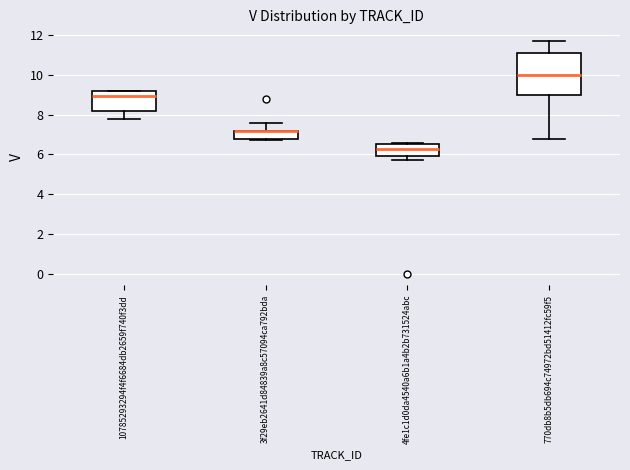

Reading left to right, read every box against the y-axis: the position of its median line, the range the box covers, and the ends of its whiskers. The values are not printed on the chart, so give them approximately, as read against the axis.

10785293294f4f6684db2659f740f3dd: median 9.0, box 8.2 to 9.2, whiskers 7.8 to 9.2
3f29eb2641d84839a8c57094ca792bda: median 7.2 (drawn on the box's upper edge), box 6.8 to 7.2, whiskers 6.8 (just below the box's lower edge) to 7.6
4fe1c1d0da4540a6b1a4b2b731524abc: median 6.2, box 5.8 to 6.6, whiskers 5.8 (just below the box's lower edge) to 6.6
770db8b5db694c74972bd51412fc59f5: median 10.0, box 9.0 to 11.0, whiskers 6.8 to 11.8